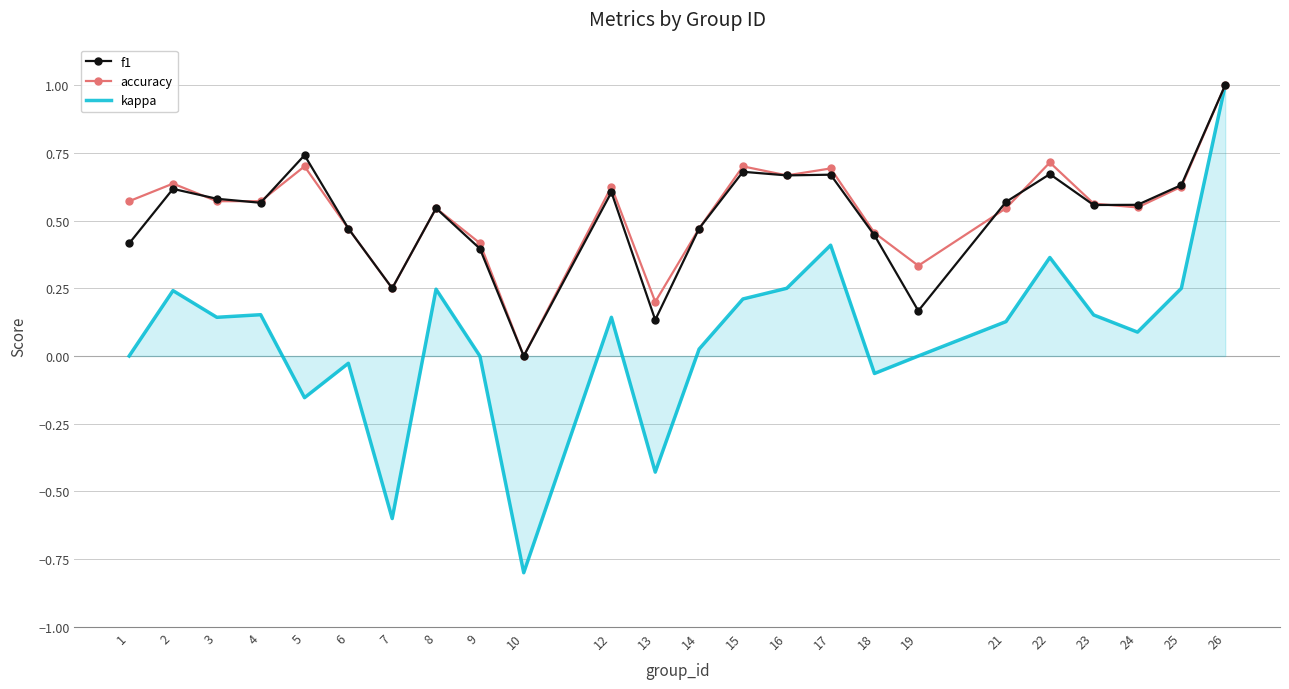

True or false: kappa has a value of -1.3 at 10.

False